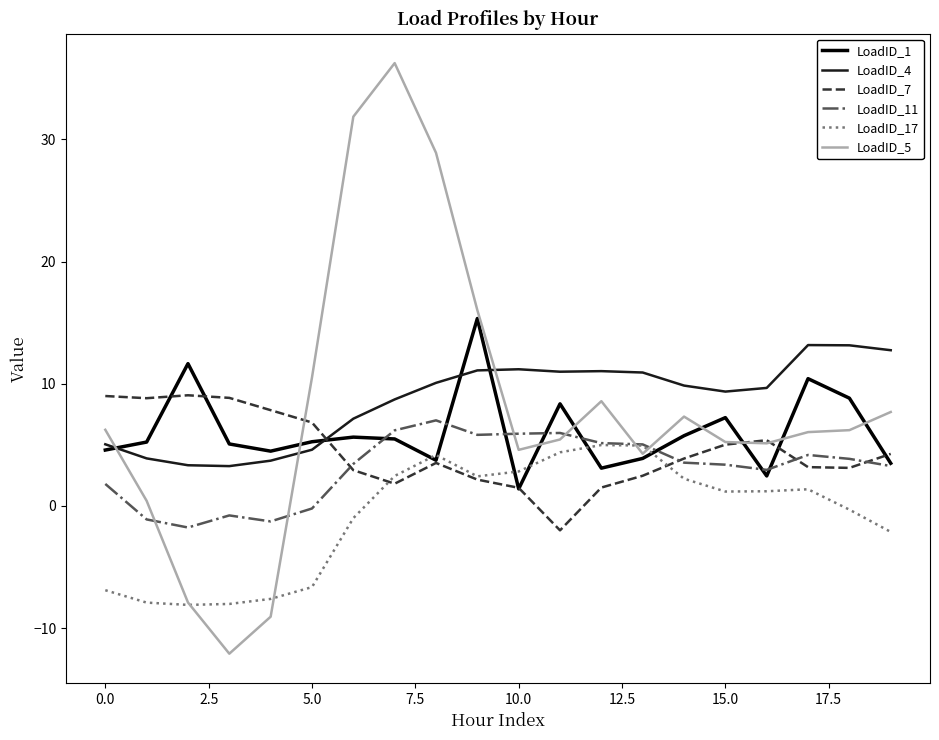

What is the sum of all LoadID_11 values?

62.4